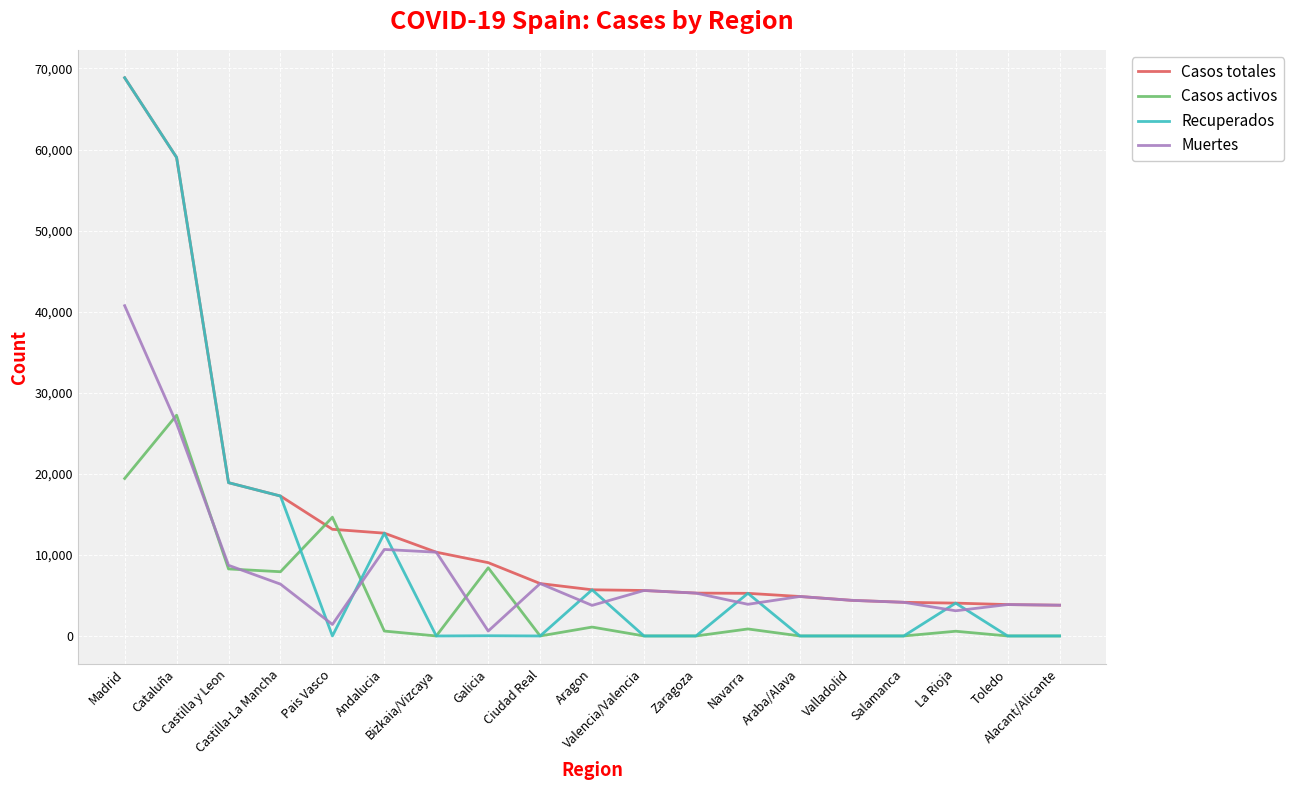

What position from the left is Castilla-La Mancha?

4